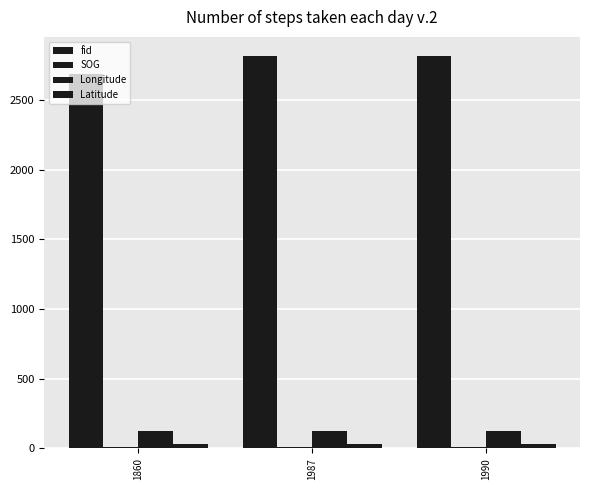

Are the bars horizontal?

No